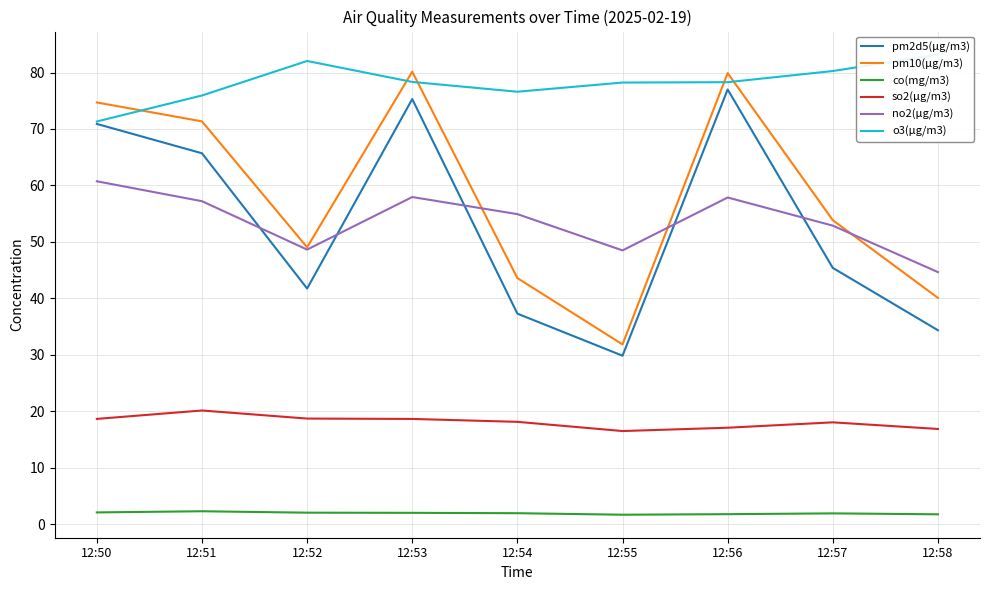

What is the difference between the highest and lowest values at 12:54?

74.6